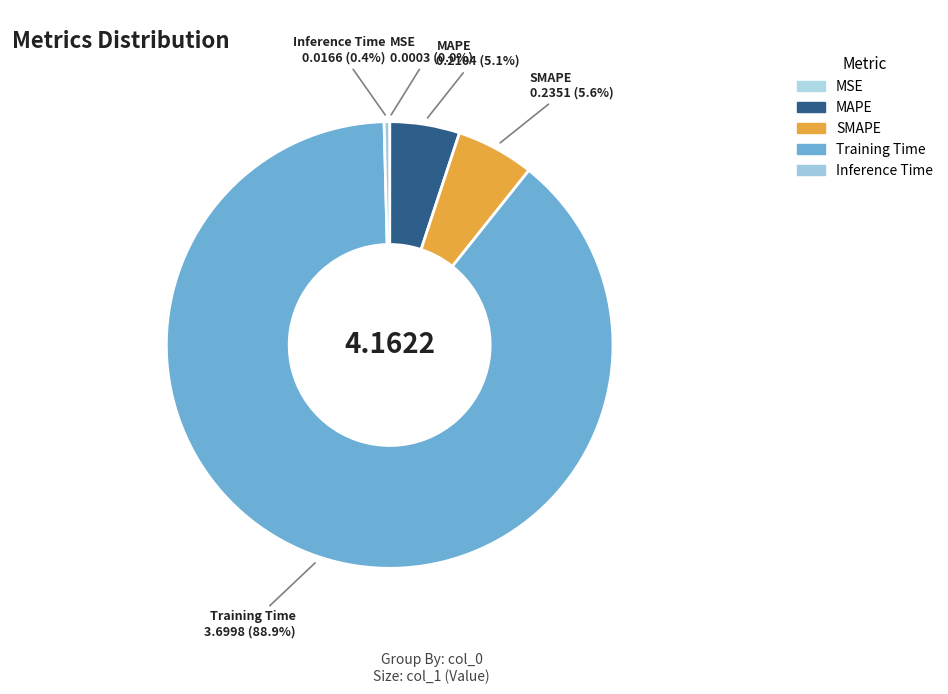

Do Inference Time and MAPE together represent more than half of the pie?

No